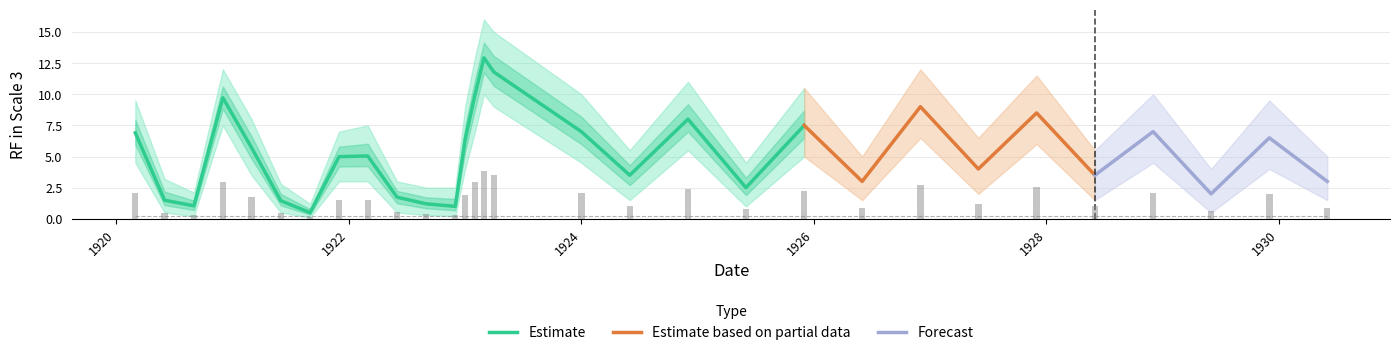

What position from the right is 1924-06?

13